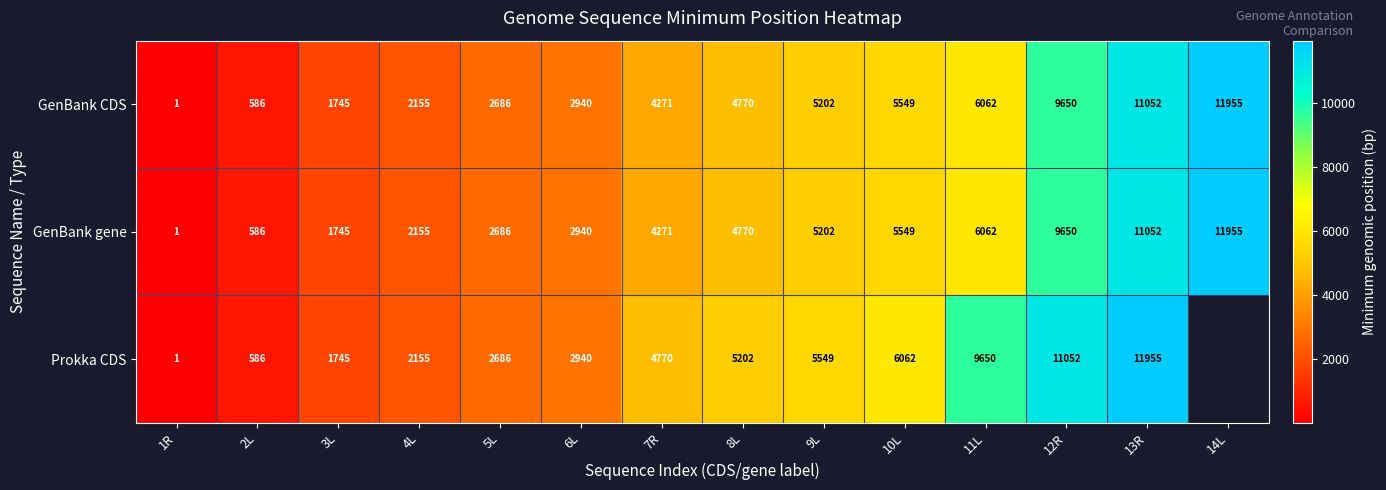

What is the total value across all series at 3L?

5235